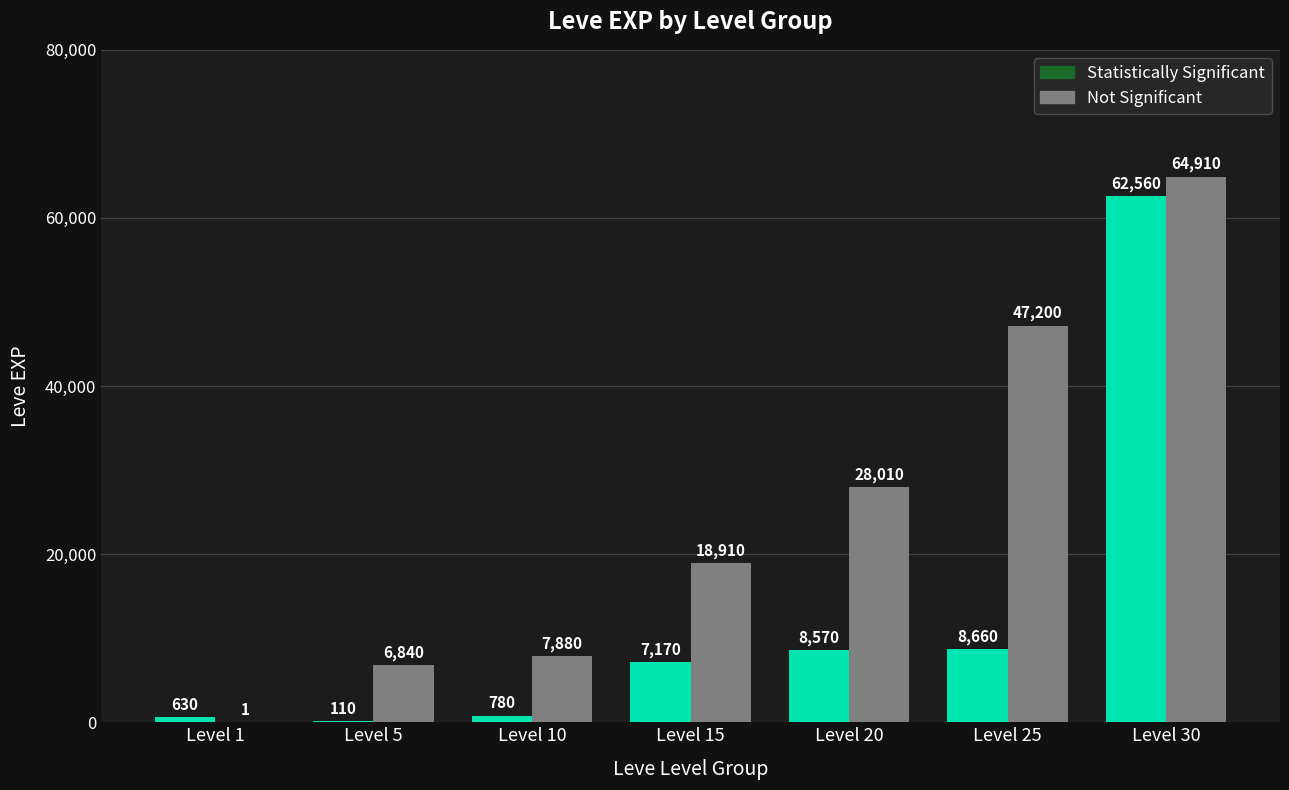

What is the highest value of the Statistically Significant series?

62560